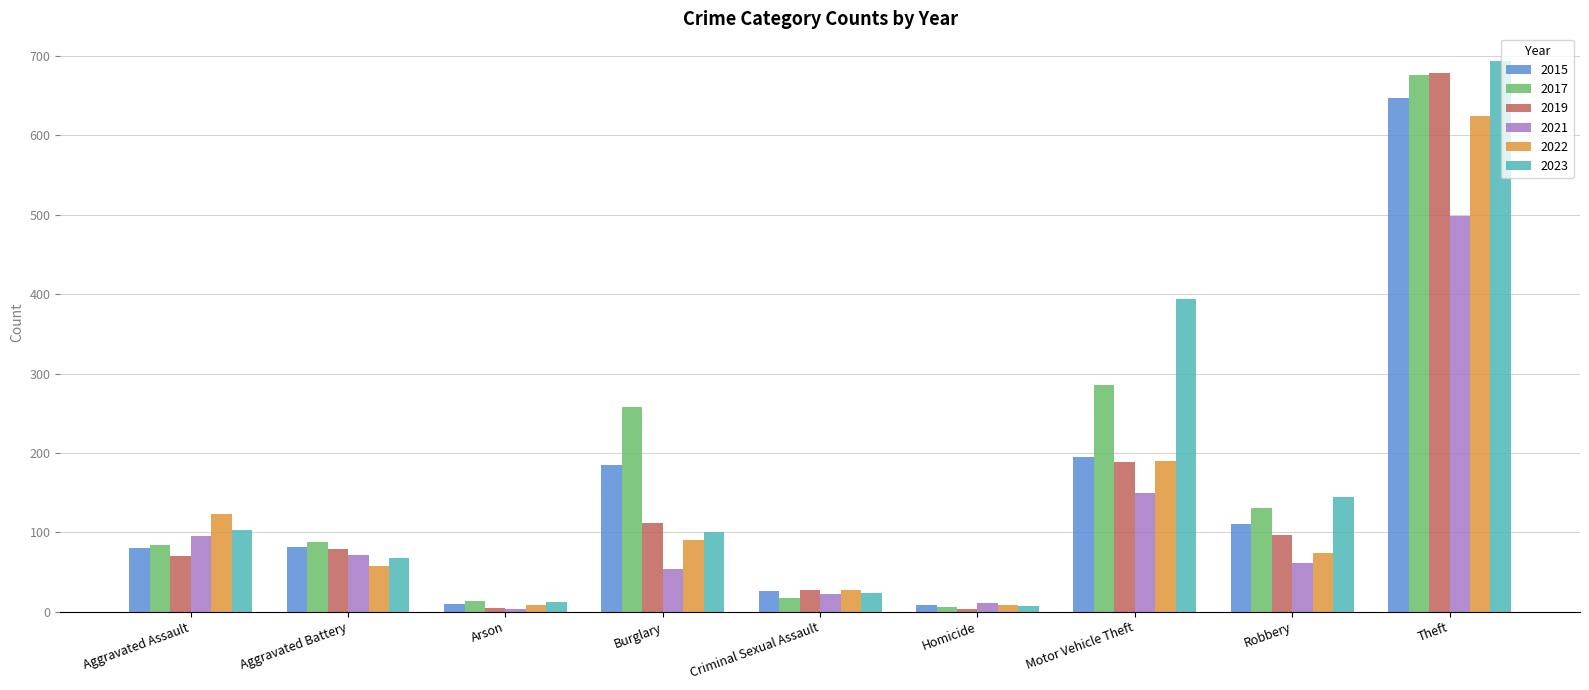

Which series has the largest range (max minus min)?

2023